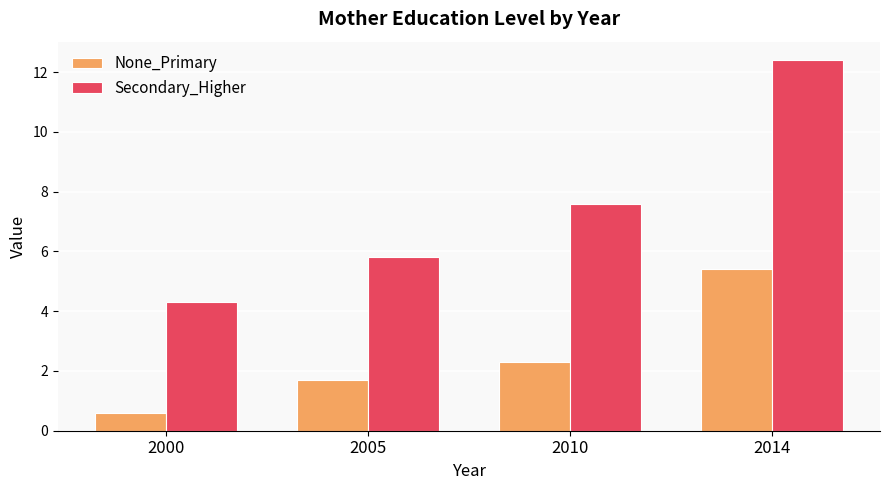

Read the None_Primary value at 2005.

1.7